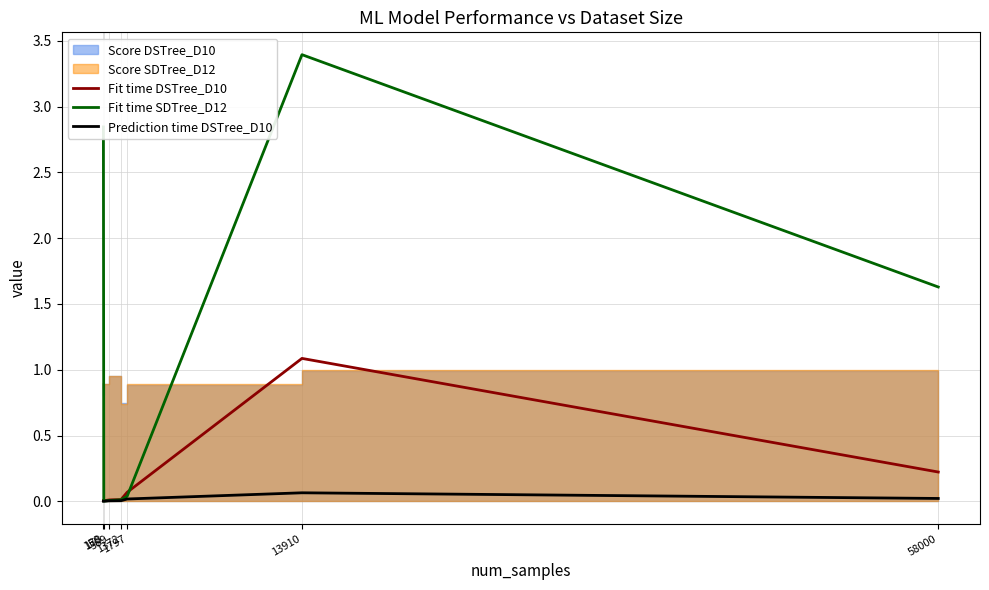

What is the average value of the Fit time DSTree_D10 series?

0.2